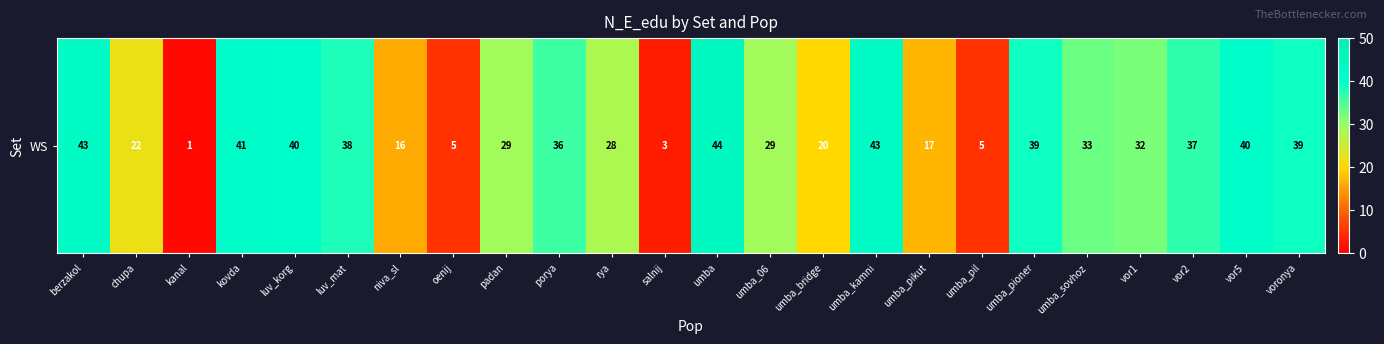

List the labels in order of value, largest first.

umba, berzakol, umba_kamni, kovda, luv_korg, vor5, umba_pioner, voronya, luv_mat, vor2, porya, umba_sovhoz, vor1, padan, umba_06, rya, chupa, umba_bridge, umba_pikut, niva_sl, oenij, umba_pil, salnij, kanal